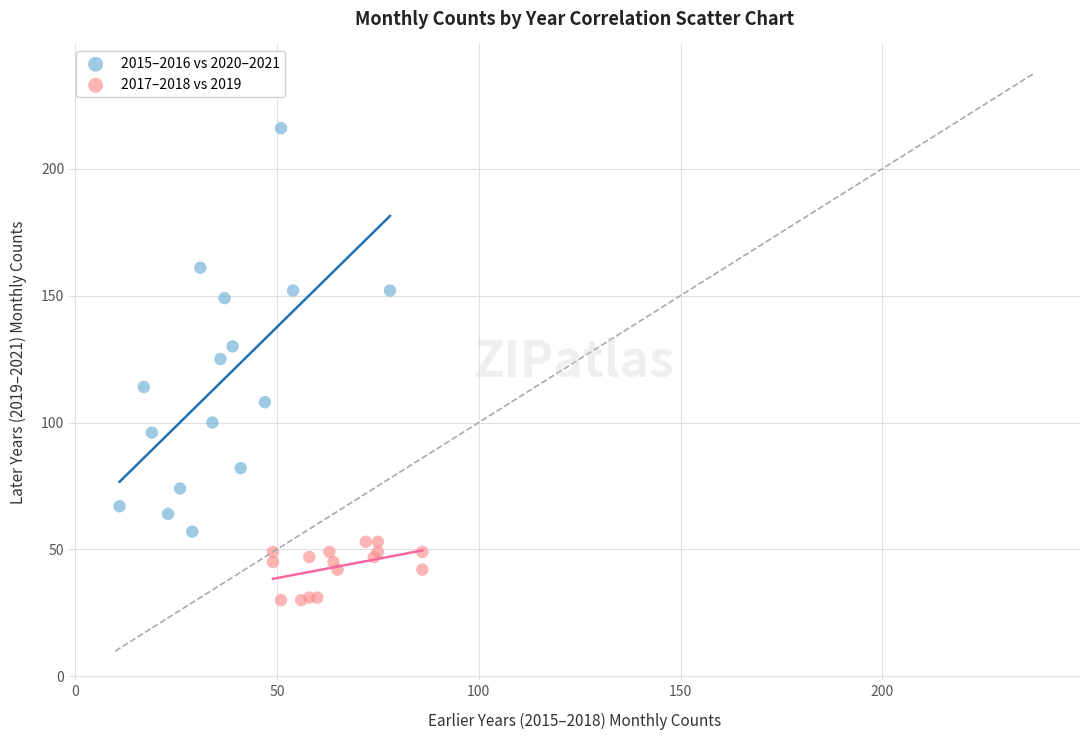

Which series has the largest Y range (max minus min)?

2015–2016 vs 2020–2021